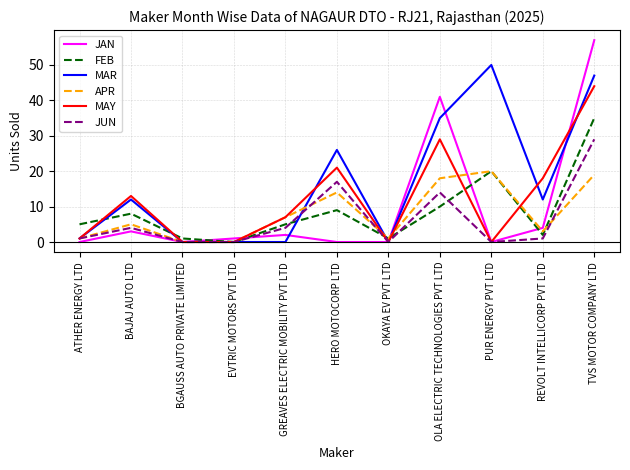

Where is JAN nearest to the value 28?

OLA ELECTRIC TECHNOLOGIES PVT LTD